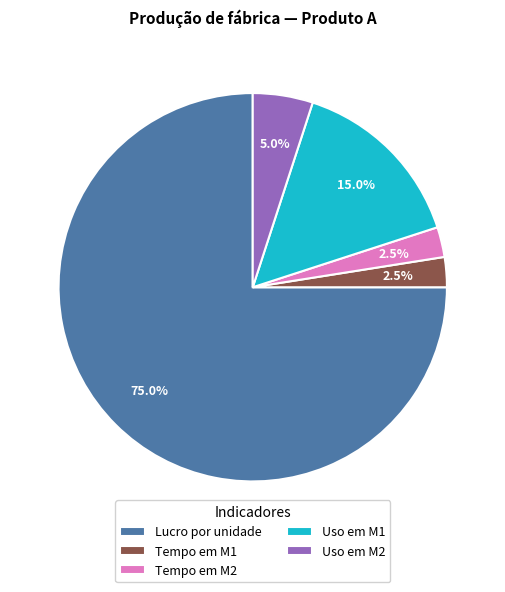

Is Lucro por unidade the majority of the pie?

Yes